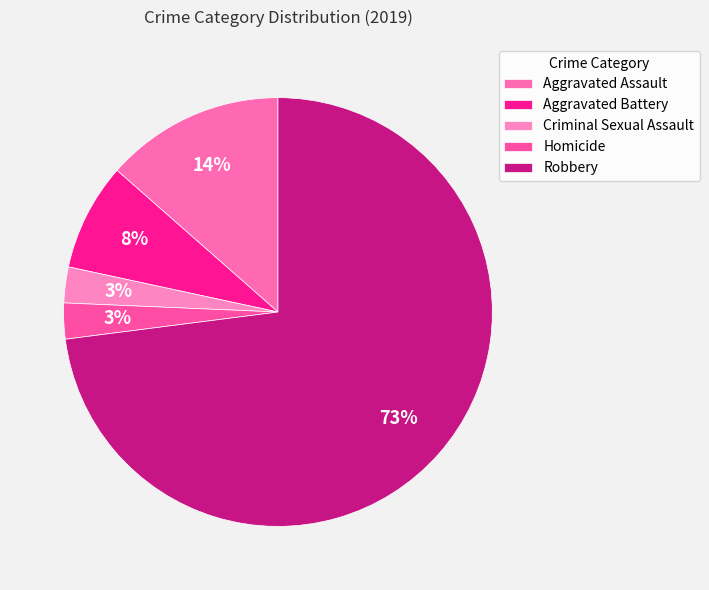

What is the largest slice in the pie chart?

Robbery